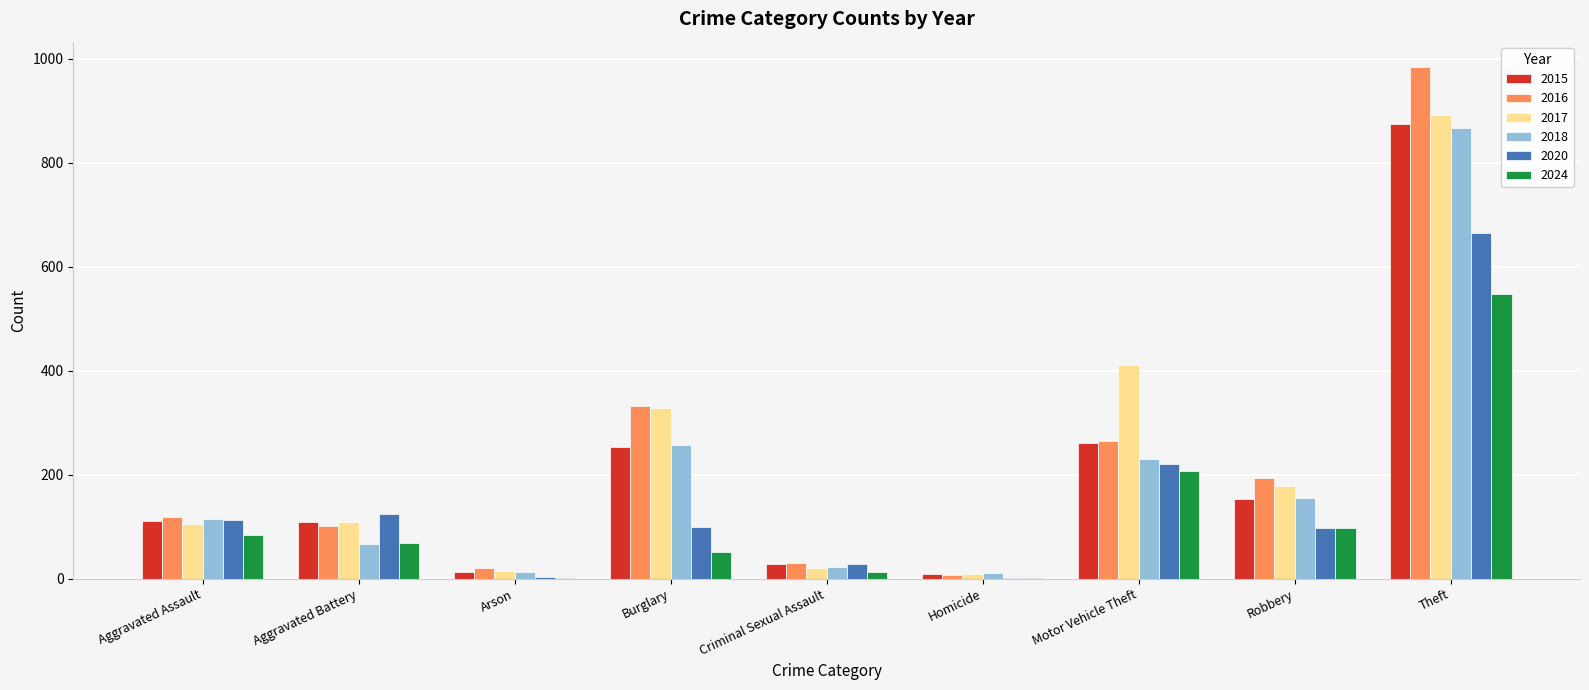

Which series changed the most between Robbery and Theft?

2016